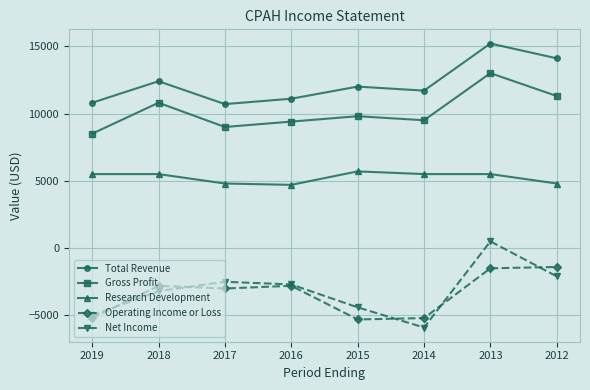

How many data points in Total Revenue are less than 12000?

4